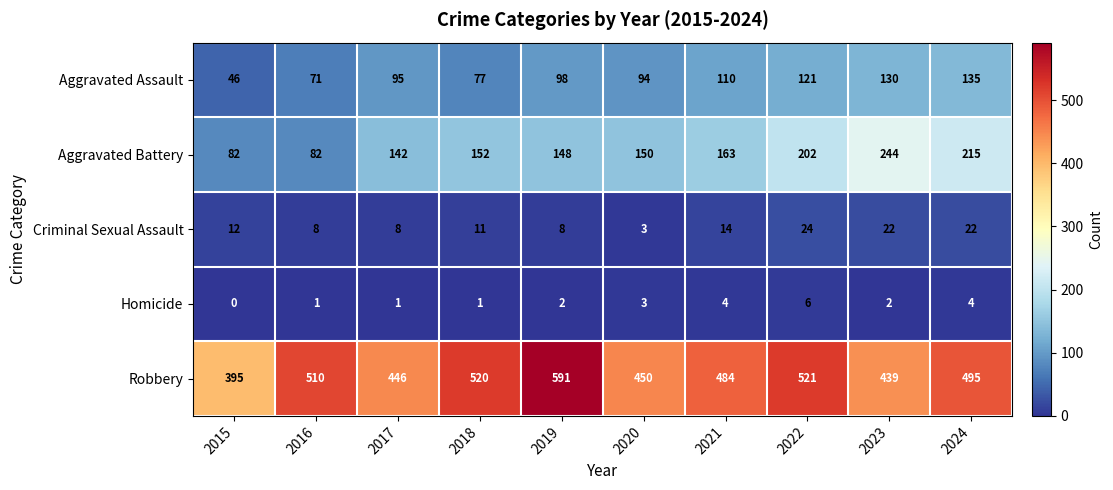

What is the total value across all series at 2018?

761